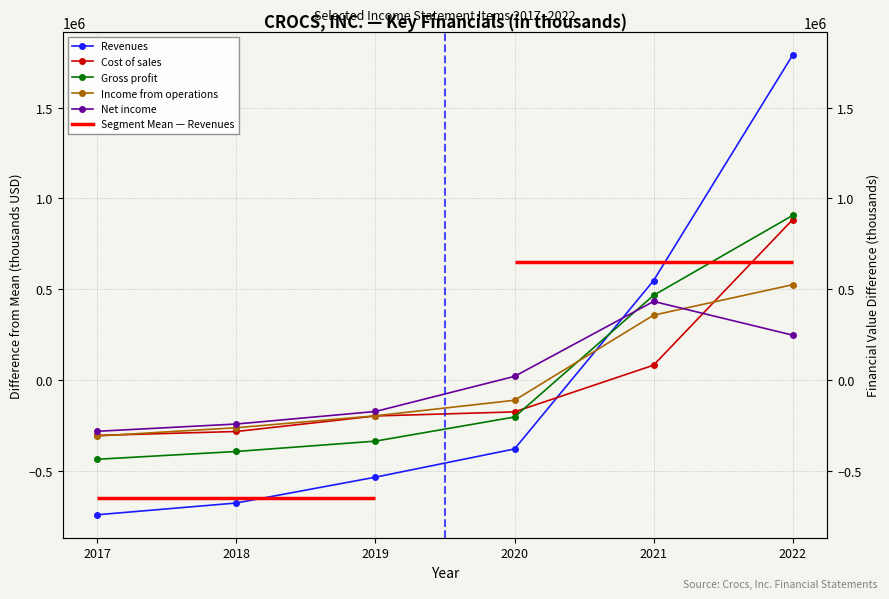

Which series has the widest spread of values?

Revenues